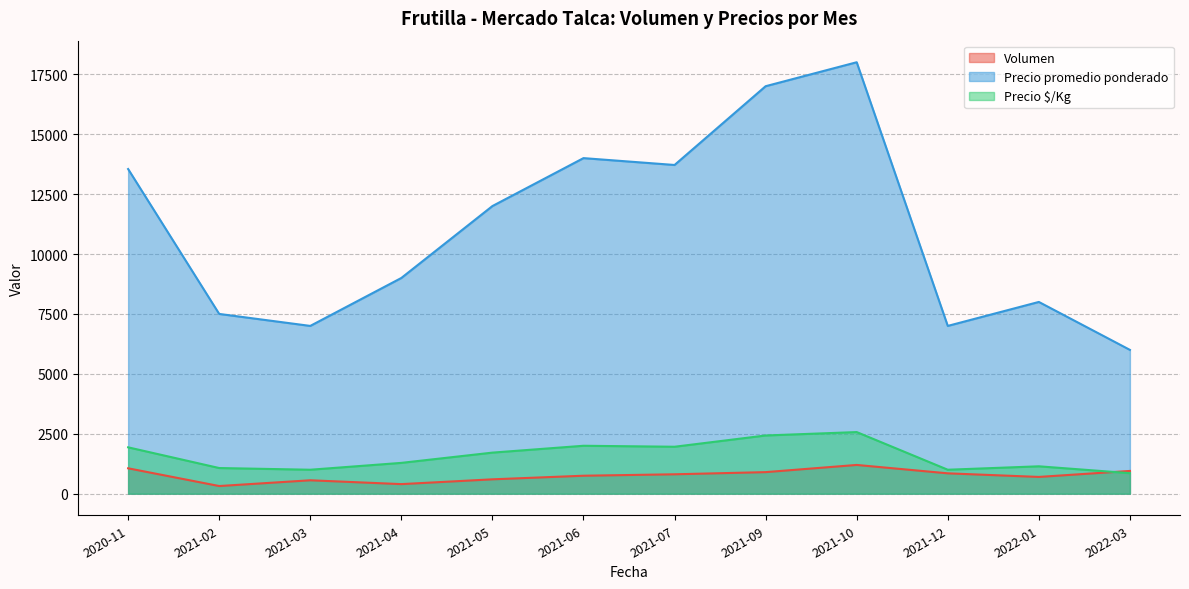

Rank the series at 2021-09 from lowest to highest value.

Volumen, Precio $/Kg, Precio promedio ponderado